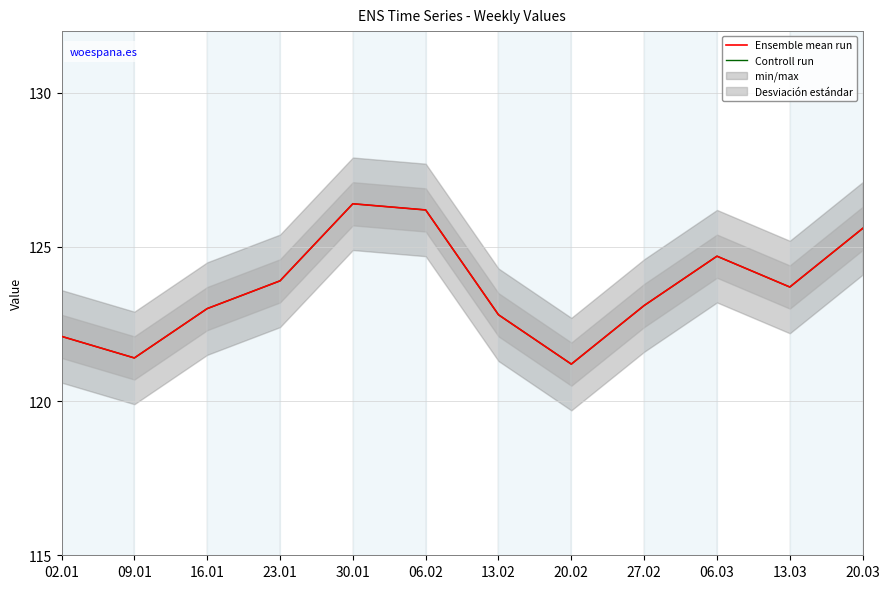

At 13.03, list the series in order from smallest to largest.

Ensemble mean run, Controll run